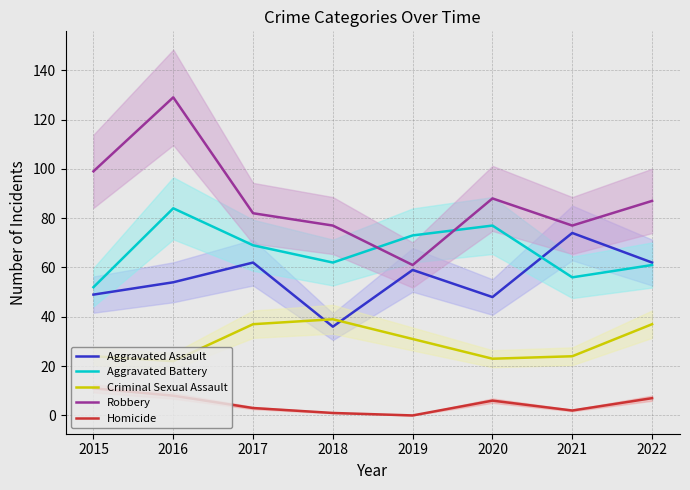

Reading left to right, what are all the values shown in this chart?

Aggravated Assault: 2015=49	2016=54	2017=62	2018=36	2019=59	2020=48	2021=74	2022=62
Aggravated Battery: 2015=52	2016=84	2017=69	2018=62	2019=73	2020=77	2021=56	2022=61
Criminal Sexual Assault: 2015=24	2016=22	2017=37	2018=39	2019=31	2020=23	2021=24	2022=37
Robbery: 2015=99	2016=129	2017=82	2018=77	2019=61	2020=88	2021=77	2022=87
Homicide: 2015=11	2016=8	2017=3	2018=1	2019=0	2020=6	2021=2	2022=7